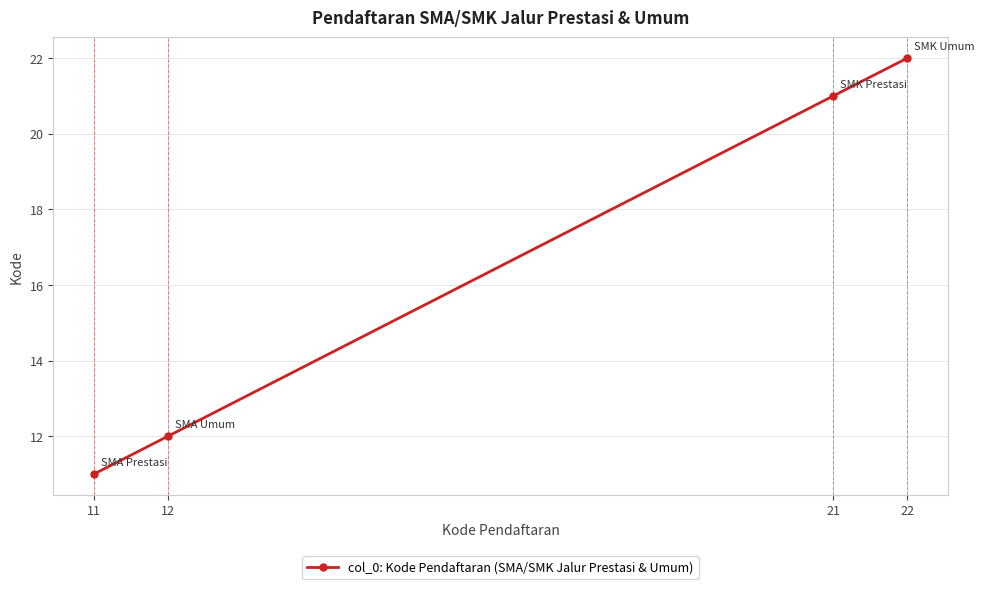

Approximately how many times larger is the value at 11 compared to 22?

0.5